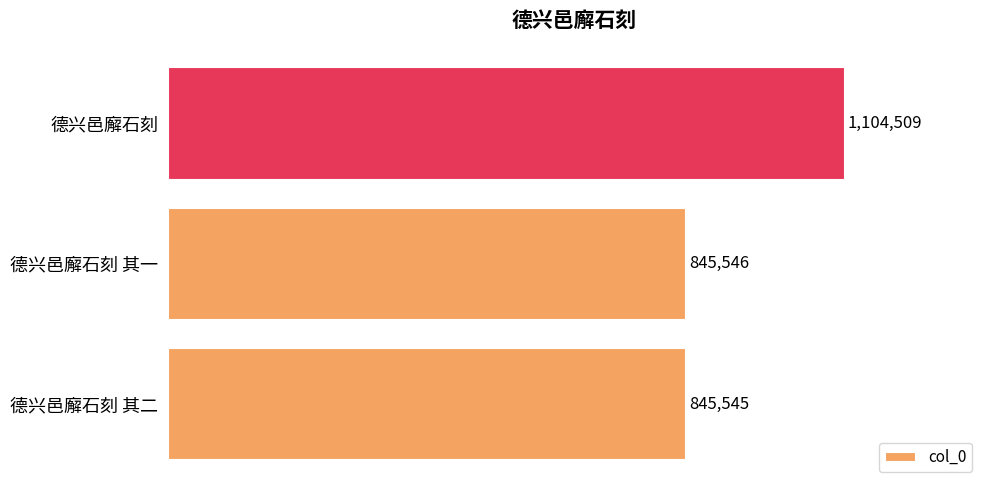

What is the change in value from 德兴邑廨石刻 其二 to 德兴邑廨石刻 其一?

+1